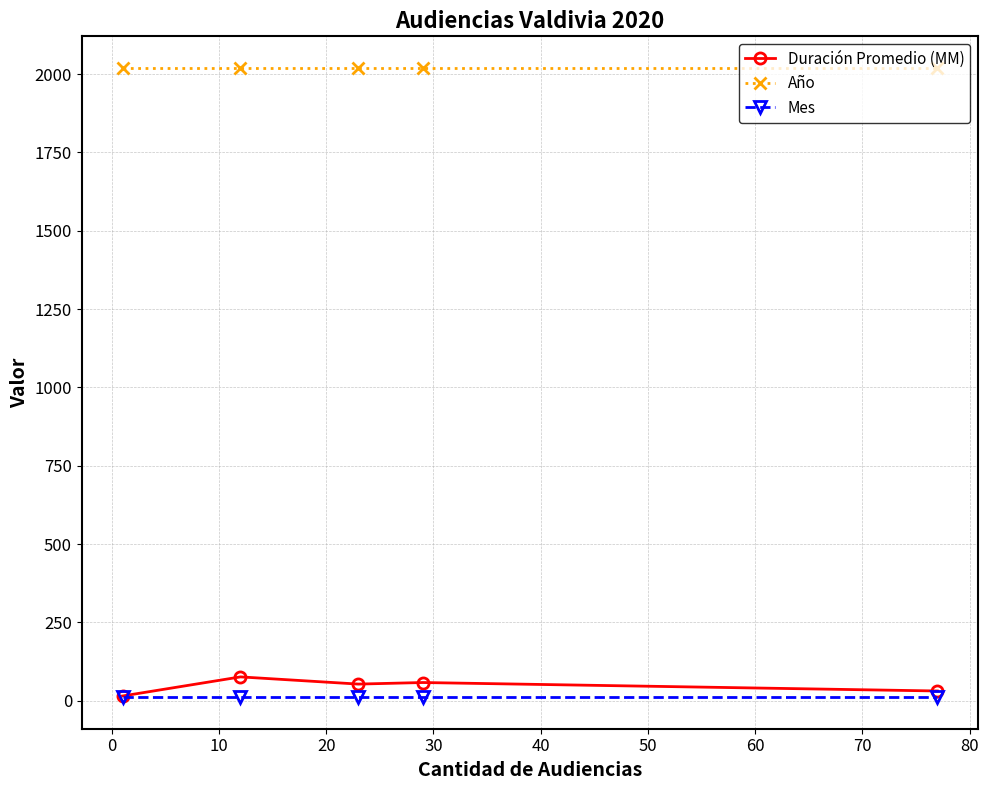

True or false: Año and Duración Promedio (MM) cross at least once.

False